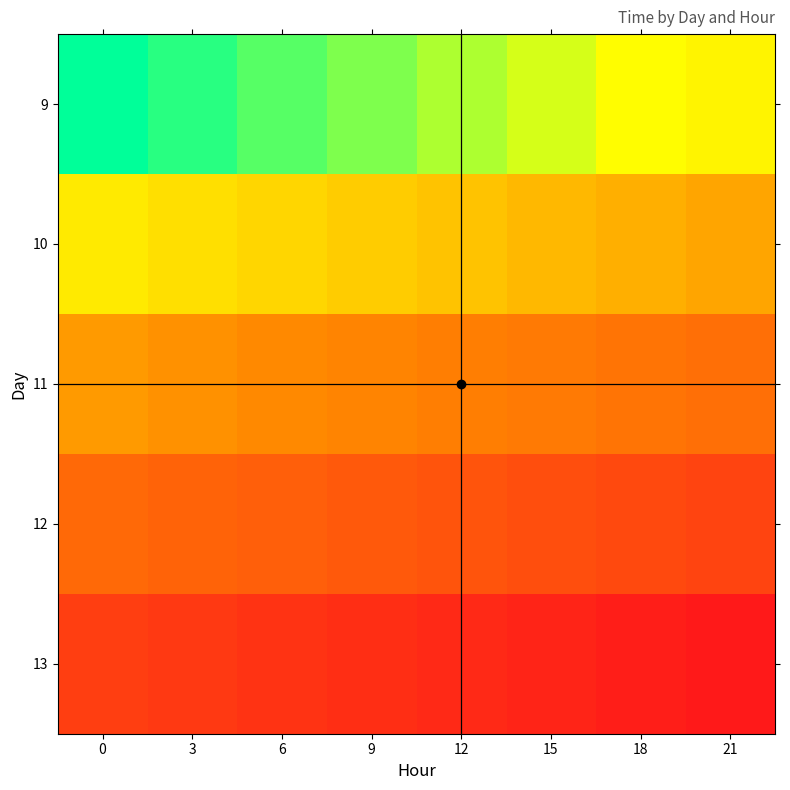

Reading left to right, extract all data points from this chart.

row_0: 29105.0	29105.1	29105.2	29105.4	29105.5	29105.6	29105.8	29105.9
row_1: 29106.0	29106.1	29106.2	29106.4	29106.5	29106.6	29106.8	29106.9
row_2: 29107.0	29107.1	29107.2	29107.4	29107.5	29107.6	29107.8	29107.9
row_3: 29108.0	29108.1	29108.2	29108.4	29108.5	29108.6	29108.8	29108.9
row_4: 29109.0	29109.1	29109.2	29109.4	29109.5	29109.6	29109.8	29109.9